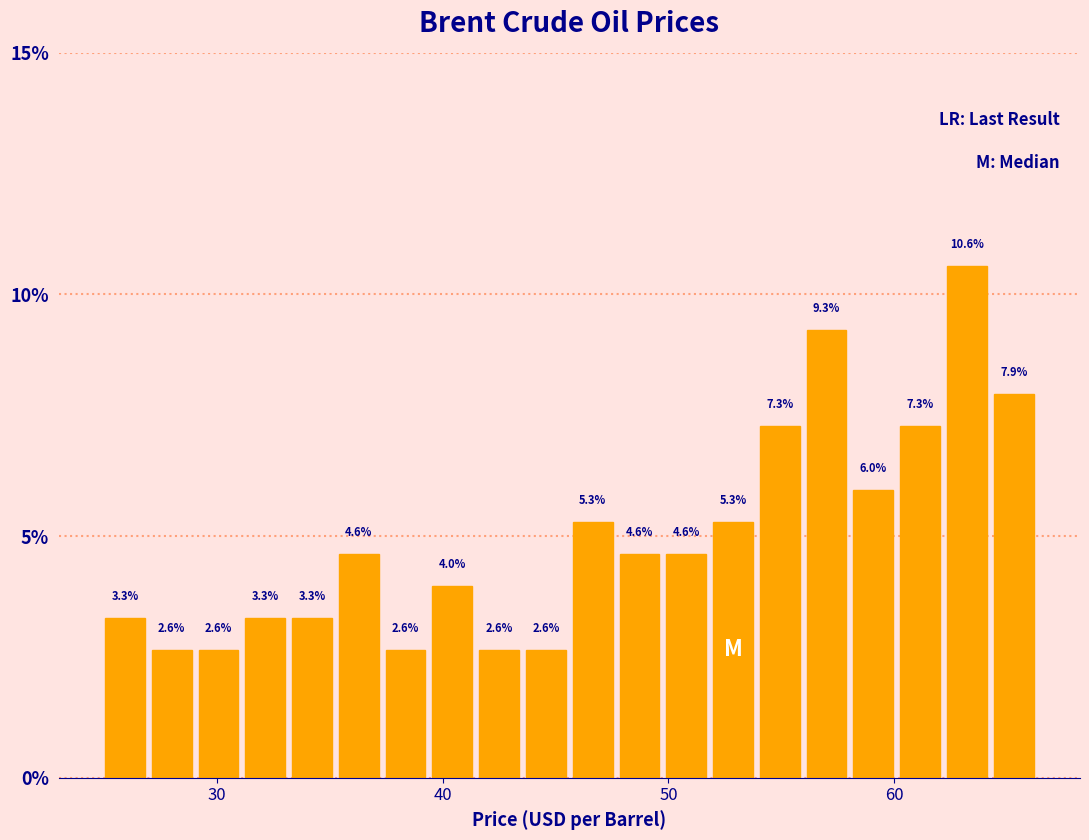

Around what value on the x-axis is the tallest bar? Give the approximate position of its centre, as read against the axis.

63